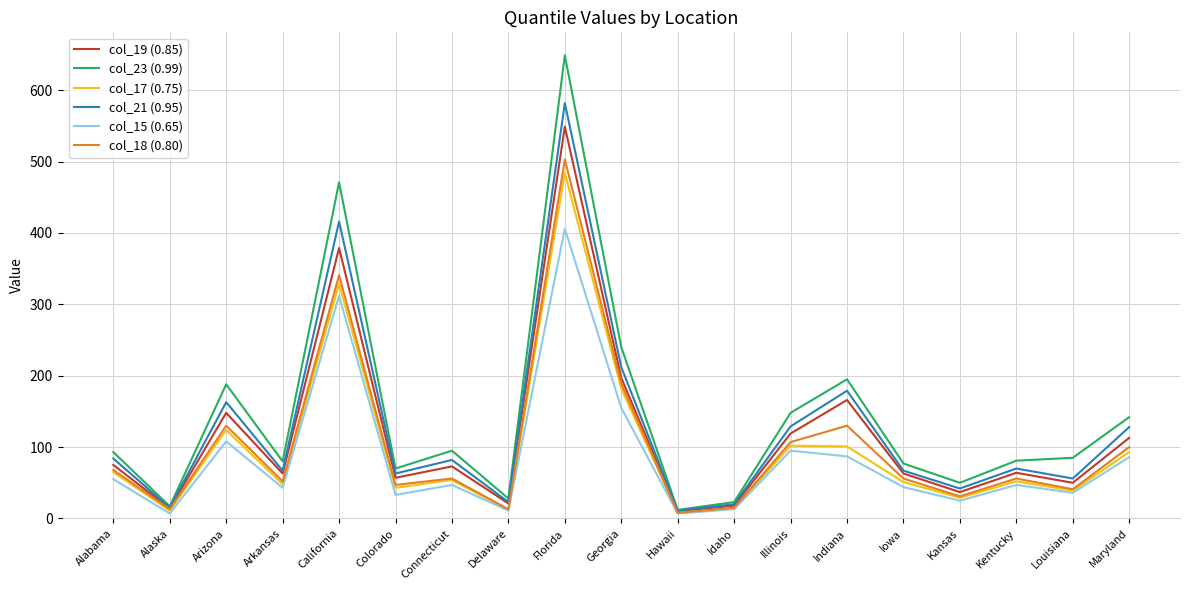

What is the total value across all series at Illinois?

700